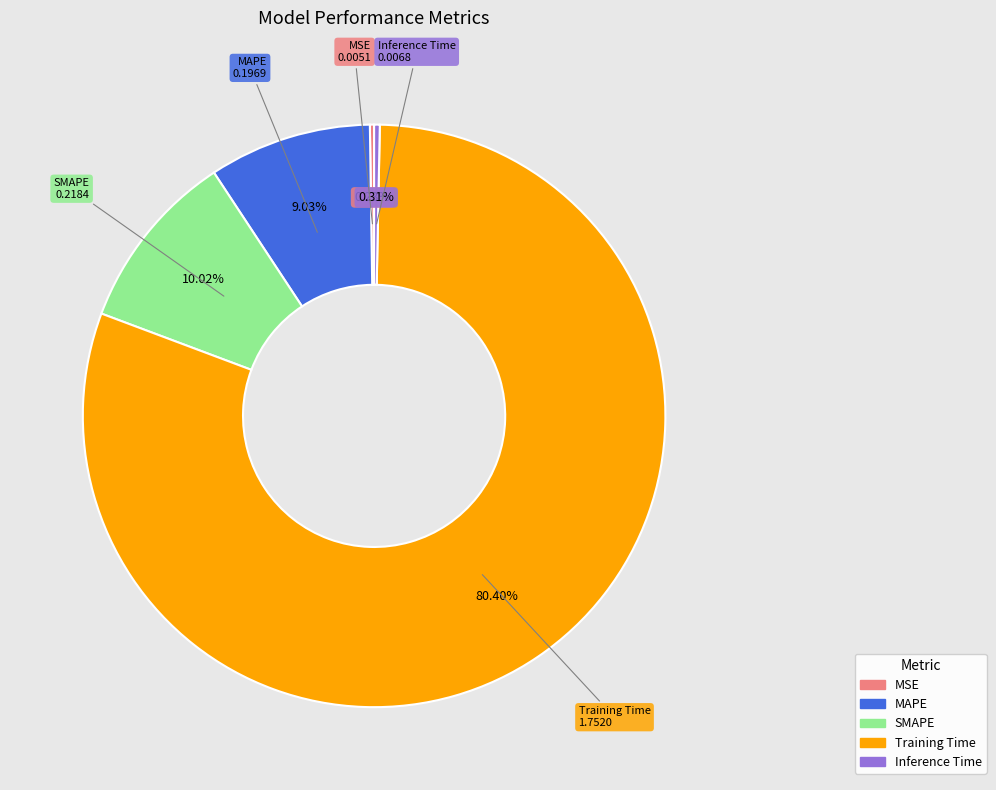

Which category has the biggest portion of the pie?

Training Time